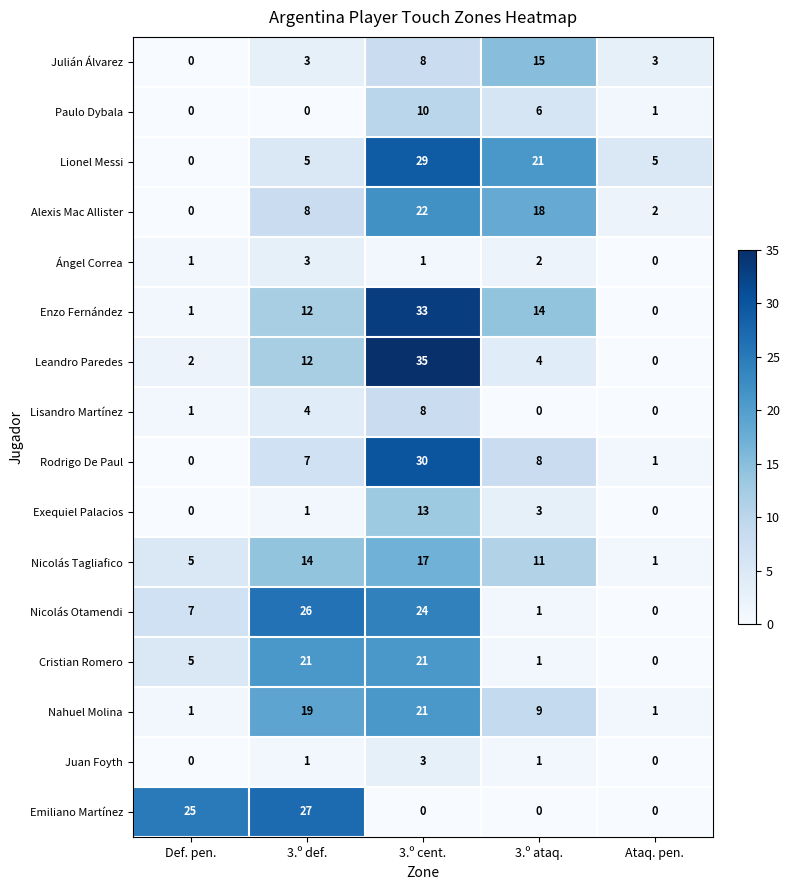

At which category does the chart reach its peak across all series?

3.º cent.